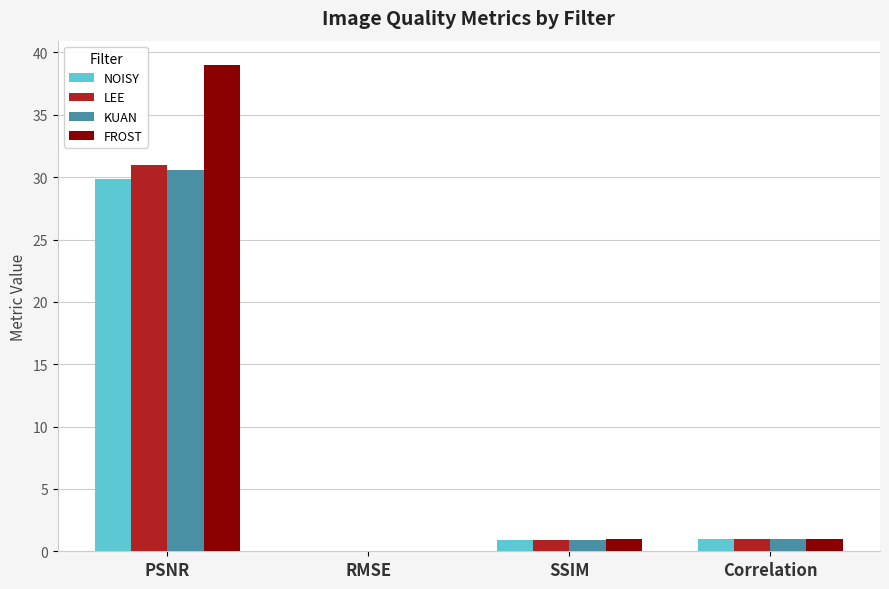

Which series changed the most between PSNR and RMSE?

FROST